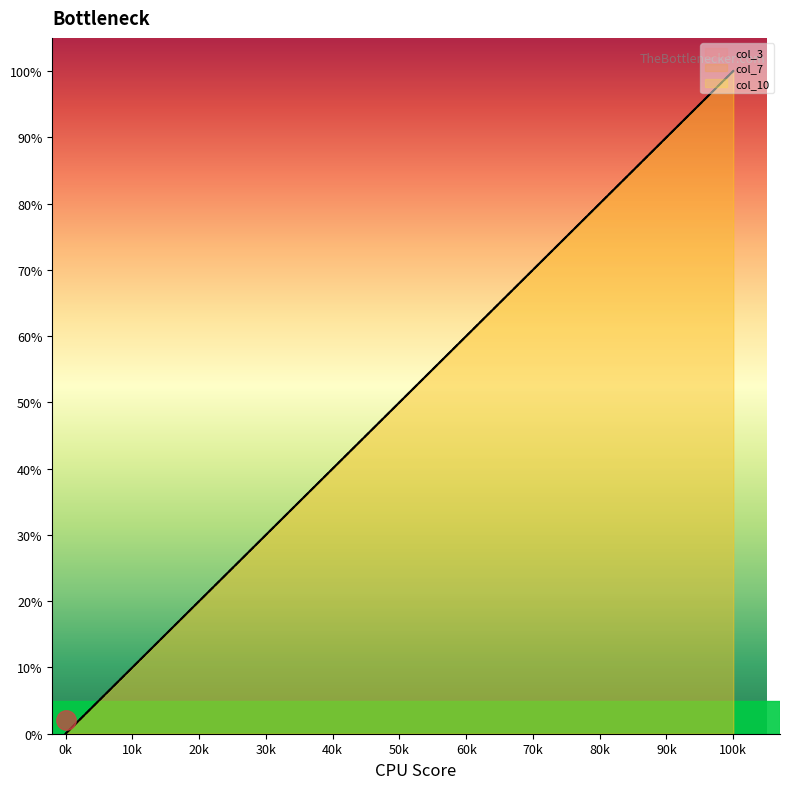

How many values in the col_3 series are below 50?

8